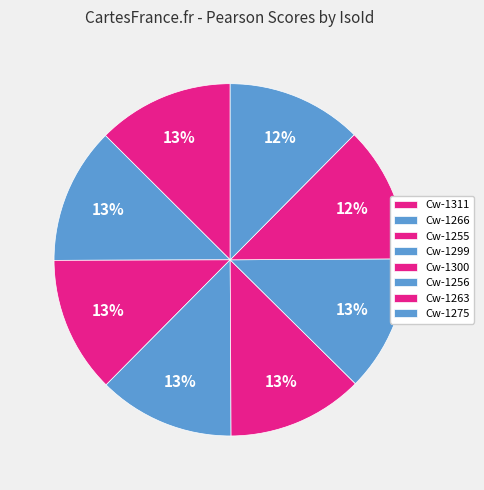

Is there a majority slice in this chart?

No